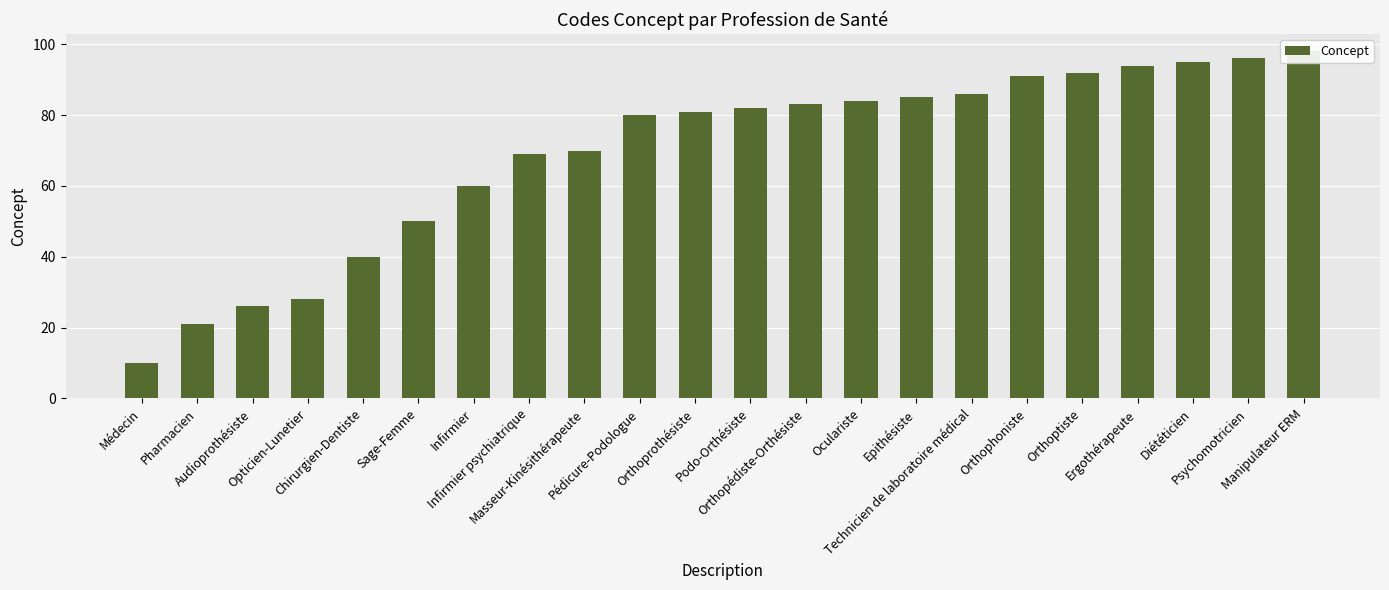

Count the number of categories in the chart.

22